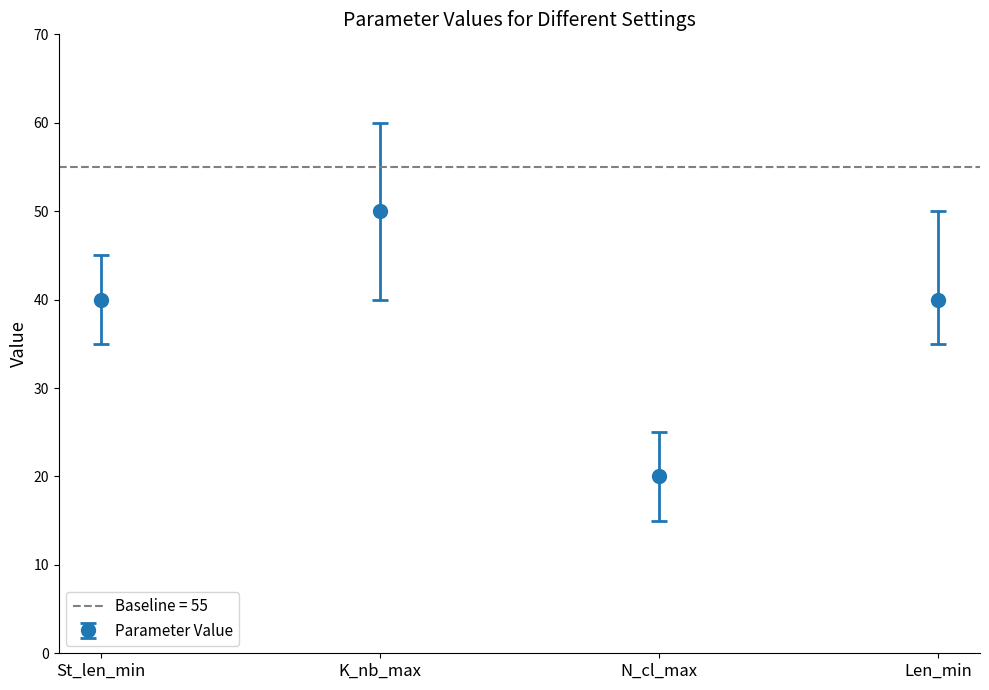

Where is the first local maximum for Parameter Value?

K_nb_max